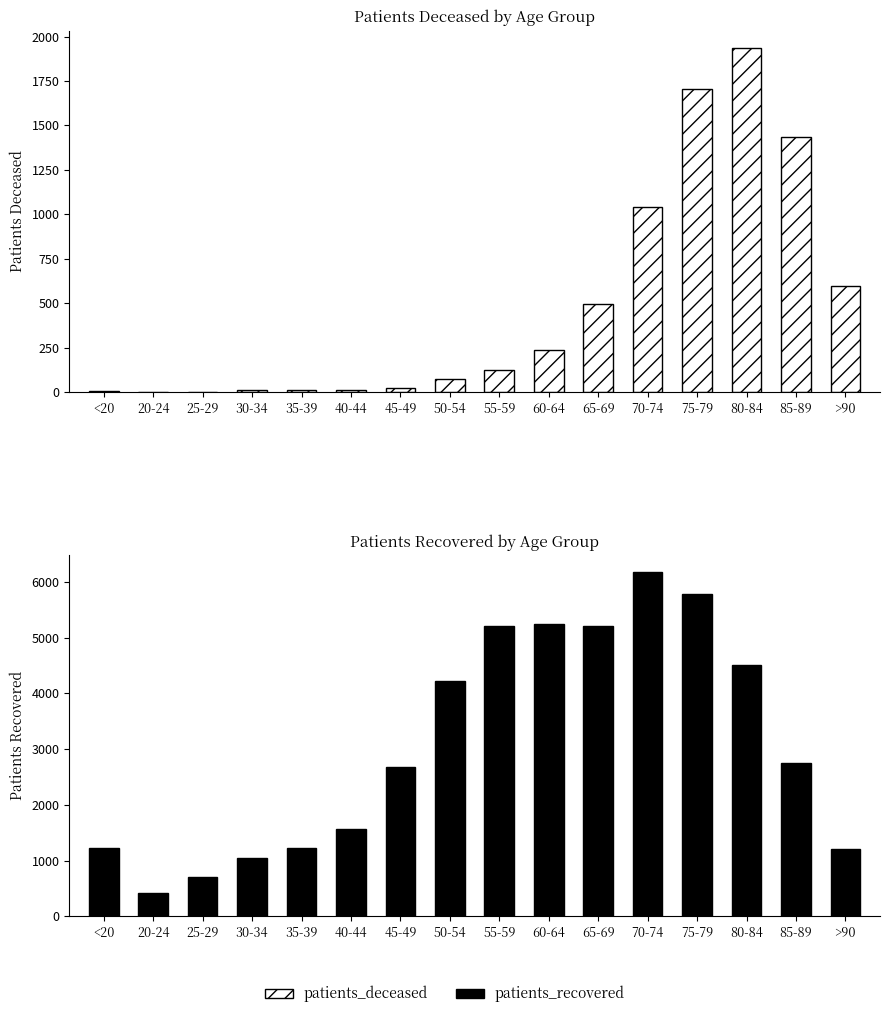

What is the sum of all patients_recovered values?

49175